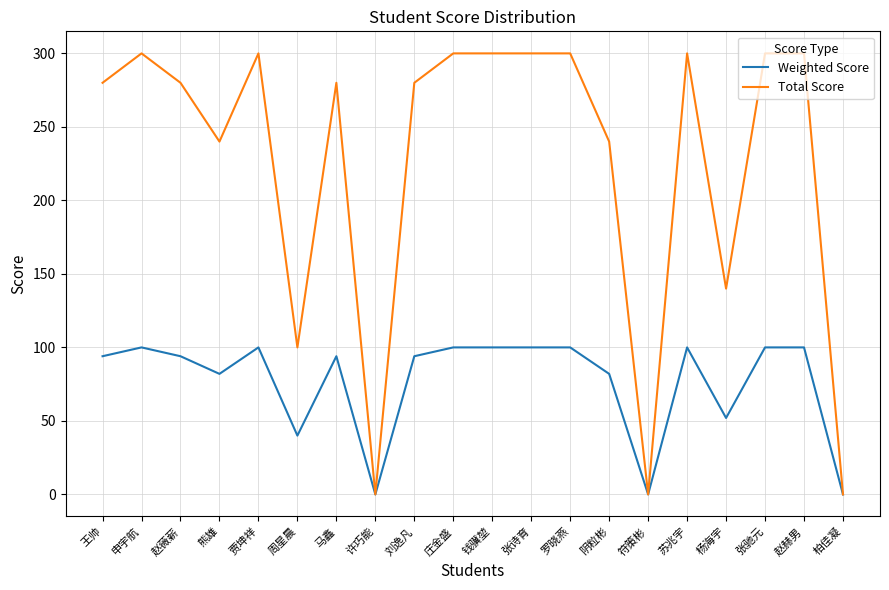

Rank the series by their maximum value, from highest to lowest.

Total Score, Weighted Score